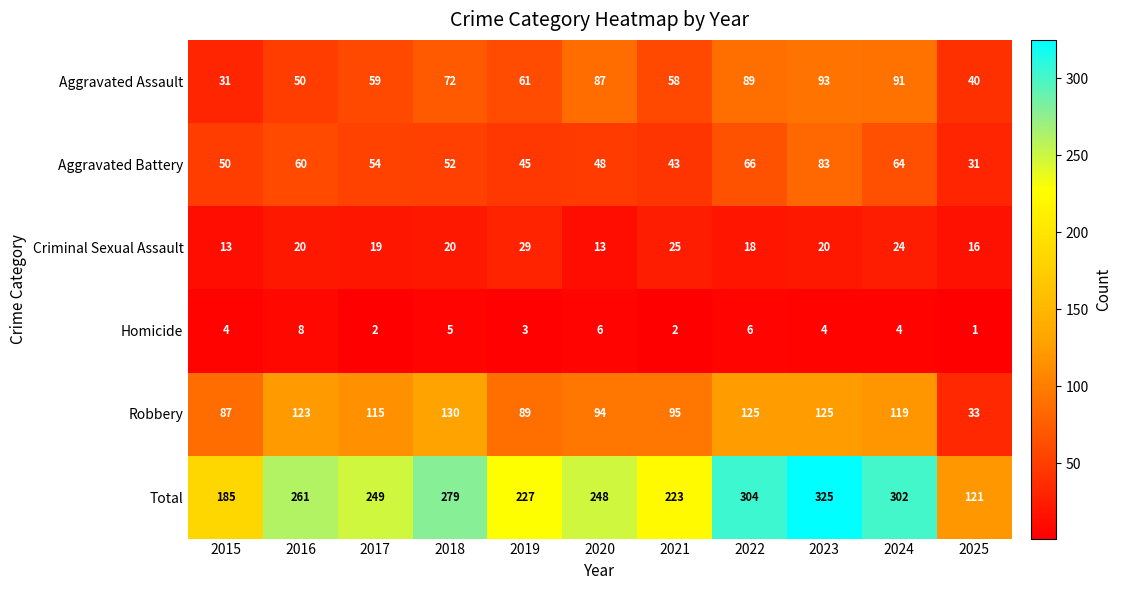

What is the maximum value shown in the chart?

325